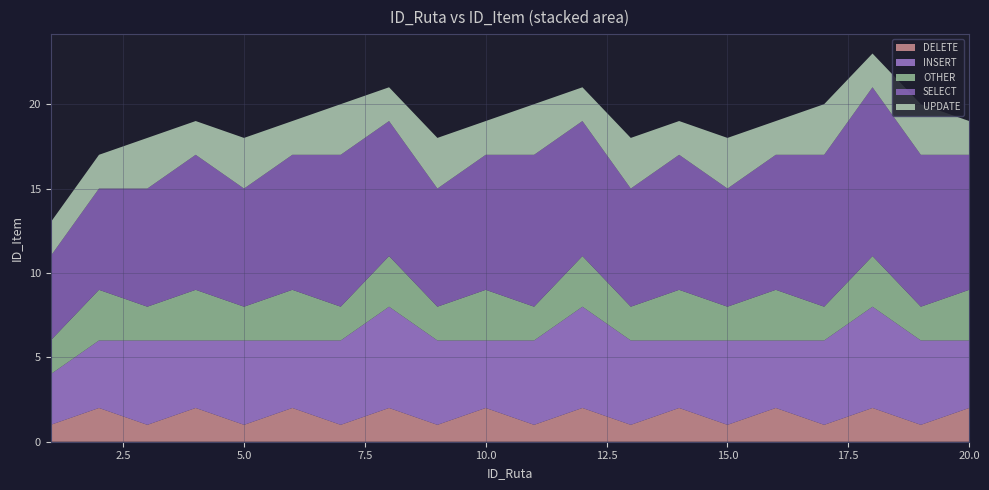

Reading right to left, list all the values displayed in this chart.

DELETE: 2	1	2	1	2	1	2	1	2	1	2	1	2	1	2	1	2	1	2	1
INSERT: 4	5	6	5	4	5	4	5	6	5	4	5	6	5	4	5	4	5	4	3
OTHER: 3	2	3	2	3	2	3	2	3	2	3	2	3	2	3	2	3	2	3	2
SELECT: 8	9	10	9	8	7	8	7	8	9	8	7	8	9	8	7	8	7	6	5
UPDATE: 2	3	2	3	2	3	2	3	2	3	2	3	2	3	2	3	2	3	2	2